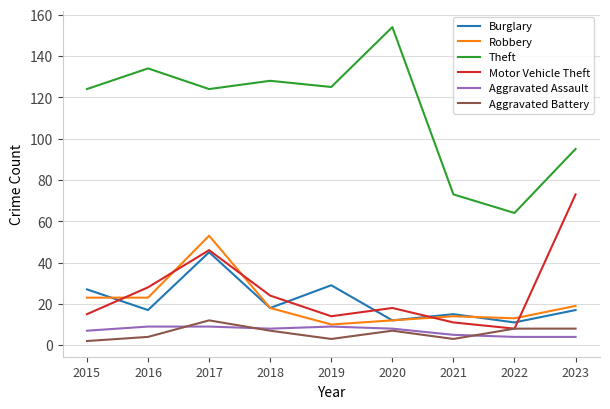

Reading right to left, what are all the values shown in this chart?

Burglary: 2023=17	2022=11	2021=15	2020=12	2019=29	2018=18	2017=45	2016=17	2015=27
Robbery: 2023=19	2022=13	2021=14	2020=12	2019=10	2018=18	2017=53	2016=23	2015=23
Theft: 2023=95	2022=64	2021=73	2020=154	2019=125	2018=128	2017=124	2016=134	2015=124
Motor Vehicle Theft: 2023=73	2022=8	2021=11	2020=18	2019=14	2018=24	2017=46	2016=28	2015=15
Aggravated Assault: 2023=4	2022=4	2021=5	2020=8	2019=9	2018=8	2017=9	2016=9	2015=7
Aggravated Battery: 2023=8	2022=8	2021=3	2020=7	2019=3	2018=7	2017=12	2016=4	2015=2